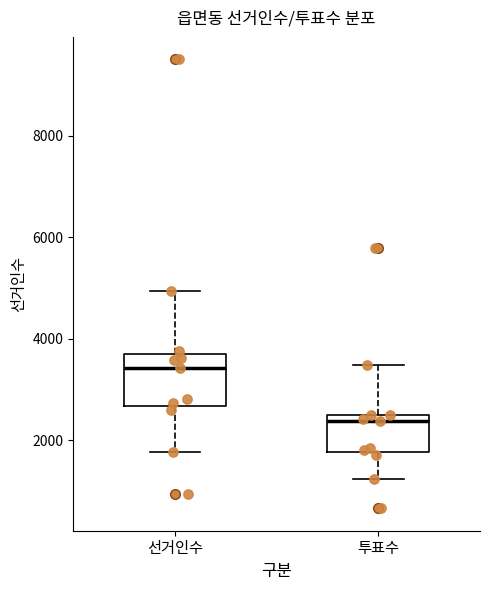

Reading left to right, transcribe this box plot: for each box, give where its median line is, the range the box spans, and where its two whiskers end, as read against the y-axis. The values are not printed on the chart, so give them approximately, as read against the axis.

선거인수: median 3400, box 2600 to 3600, whiskers 1800 to 5000
투표수: median 2400 (just below the box's upper edge), box 1800 to 2400, whiskers 1200 to 3400